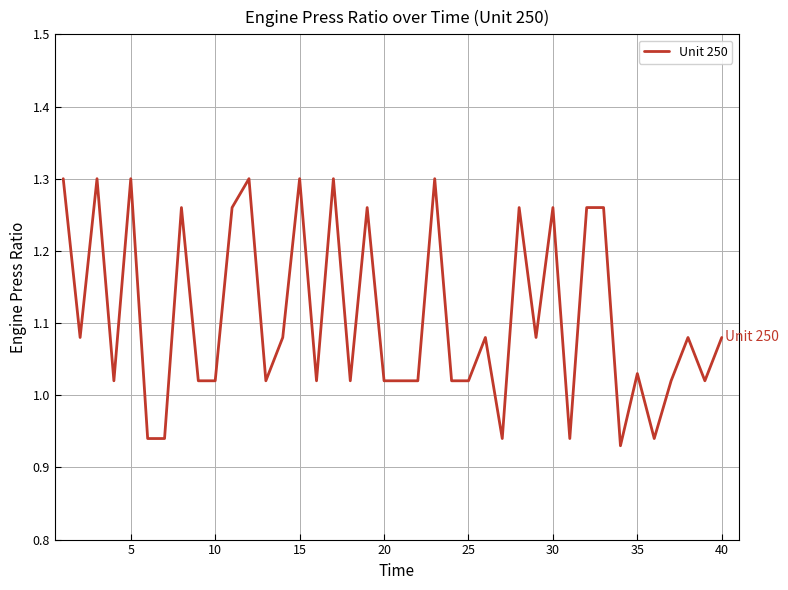

What is the difference between the maximum and minimum values?

0.4